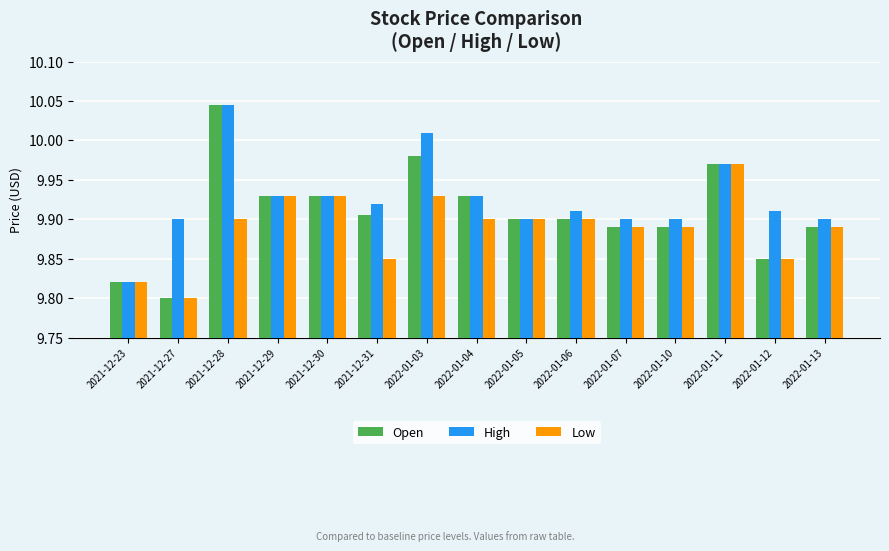

Is the value of High at 2022-01-05 greater than the value of Open at 2021-12-29?

No